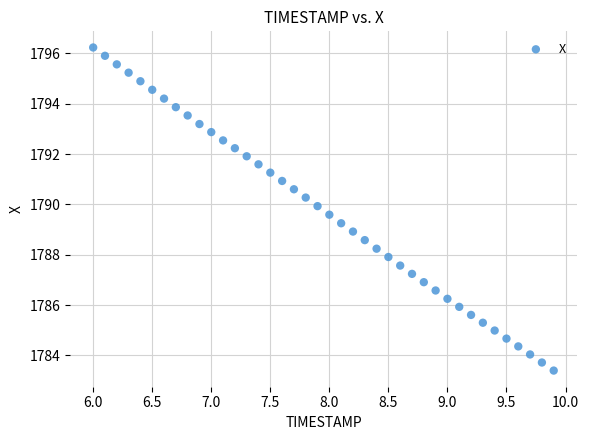

What is the range of X values (max minus min)?

3.9